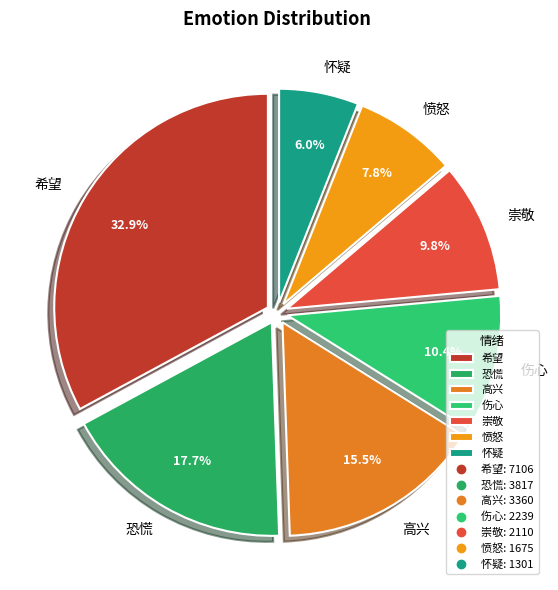

Does any single category account for the majority?

No